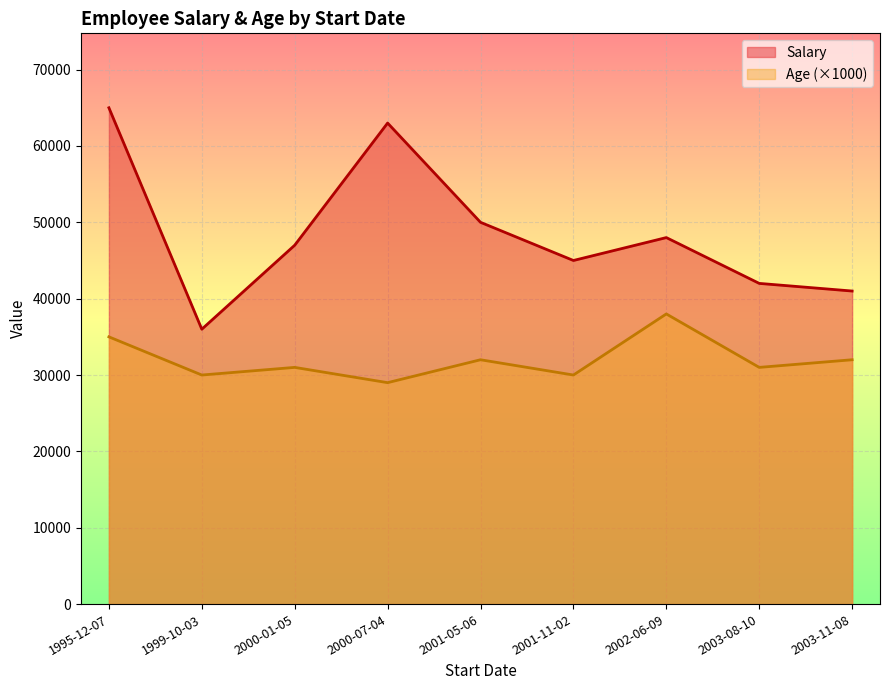

The value of Age at 2003-08-10 is 31. True or false?

True